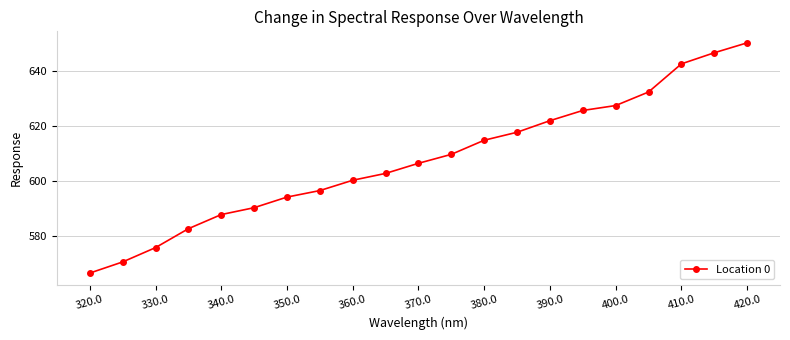

True or false: the data has more than 1 interior local peaks.

False